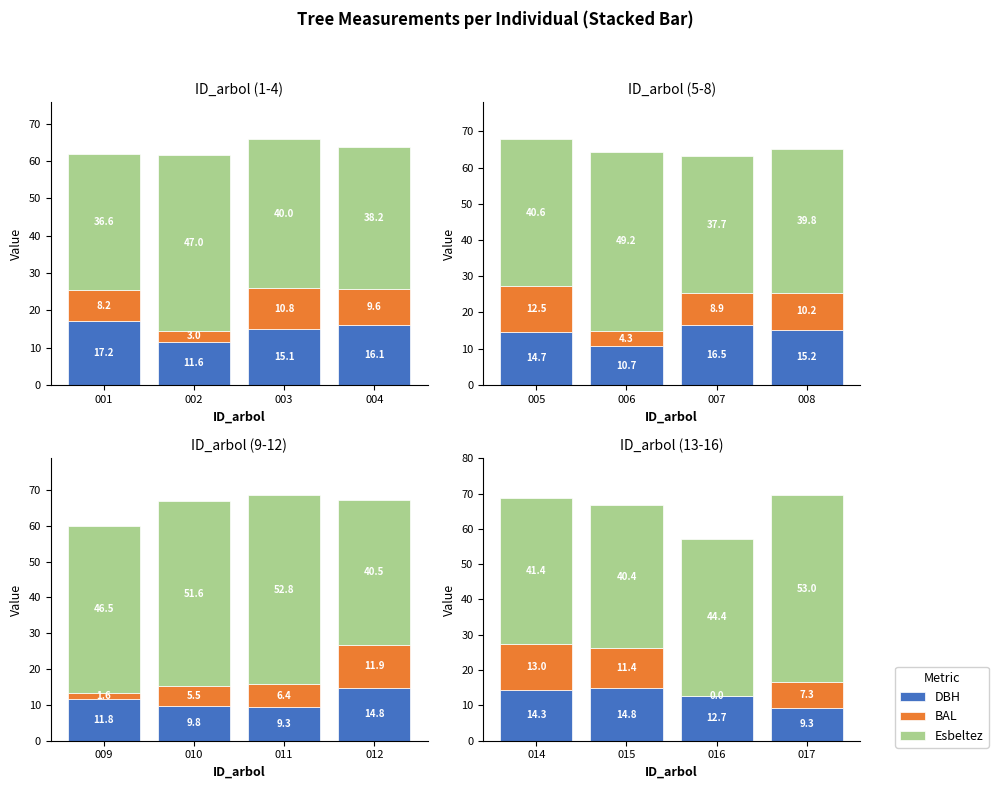

What is the value of the Esbeltez bar at the 1st from the left?

41.4